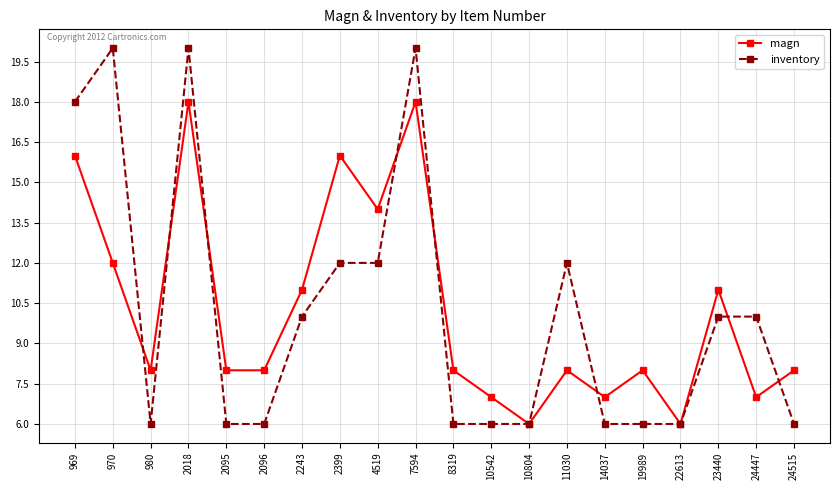

Reading left to right, transcribe all the data shown in this chart.

magn: 969=16	970=12	980=8	2018=18	2095=8	2096=8	2243=11	2399=16	4519=14	7594=18	8319=8	10542=7	10804=6	11030=8	14037=7	19989=8	22613=6	23440=11	24447=7	24515=8
inventory: 969=18	970=20	980=6	2018=20	2095=6	2096=6	2243=10	2399=12	4519=12	7594=20	8319=6	10542=6	10804=6	11030=12	14037=6	19989=6	22613=6	23440=10	24447=10	24515=6